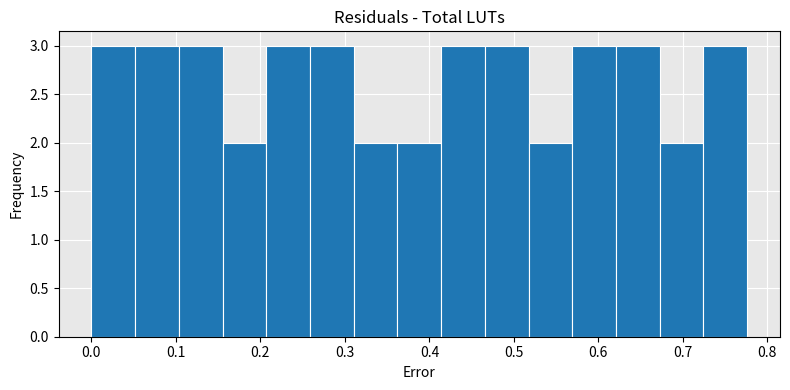

Reading left to right, list every bar in this chart as the range it spans on the x-axis followed by its height. Neither the bar edges nor the heights are printed on the chart, so give them approximately, as read against the axes.

0.00 to 0.05: 3
0.05 to 0.10: 3
0.10 to 0.16: 3
0.16 to 0.21: 2
0.21 to 0.26: 3
0.26 to 0.31: 3
0.31 to 0.36: 2
0.36 to 0.41: 2
0.41 to 0.47: 3
0.47 to 0.52: 3
0.52 to 0.57: 2
0.57 to 0.62: 3
0.62 to 0.67: 3
0.67 to 0.72: 2
0.72 to 0.78: 3